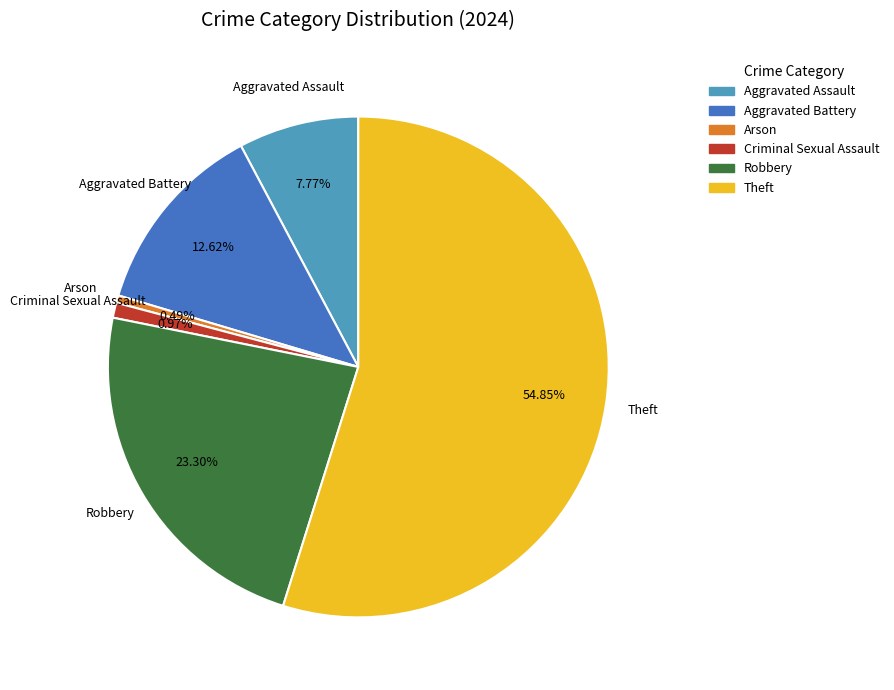

Count the number of slices in the pie.

6